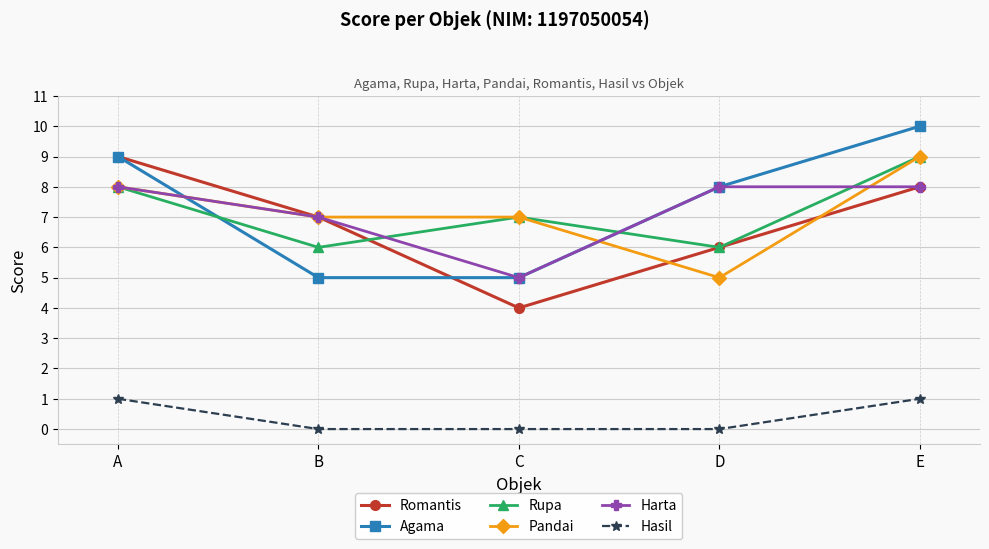

True or false: Romantis has a value of 6 at D.

True